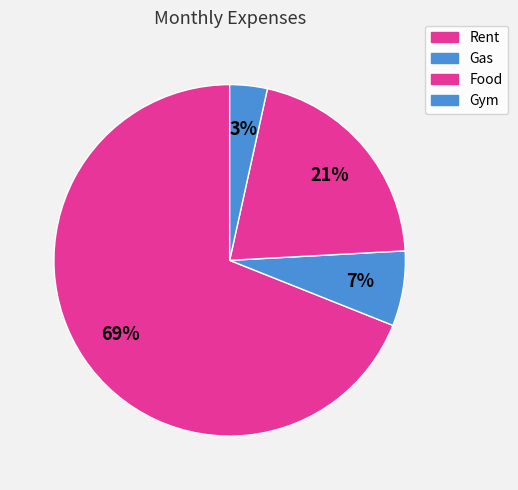

Which category accounts for the majority?

Rent